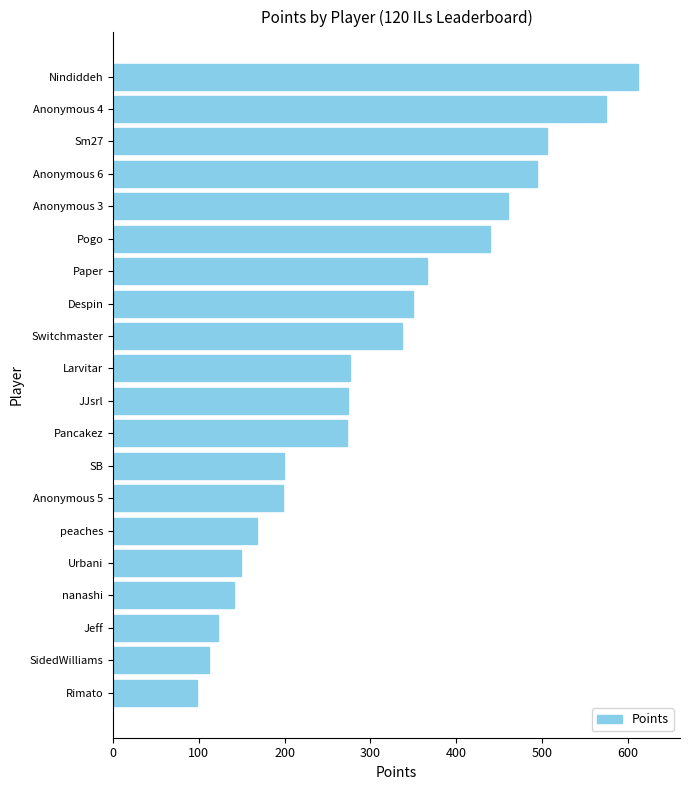

Is it true that the value at Paper is 579?

False